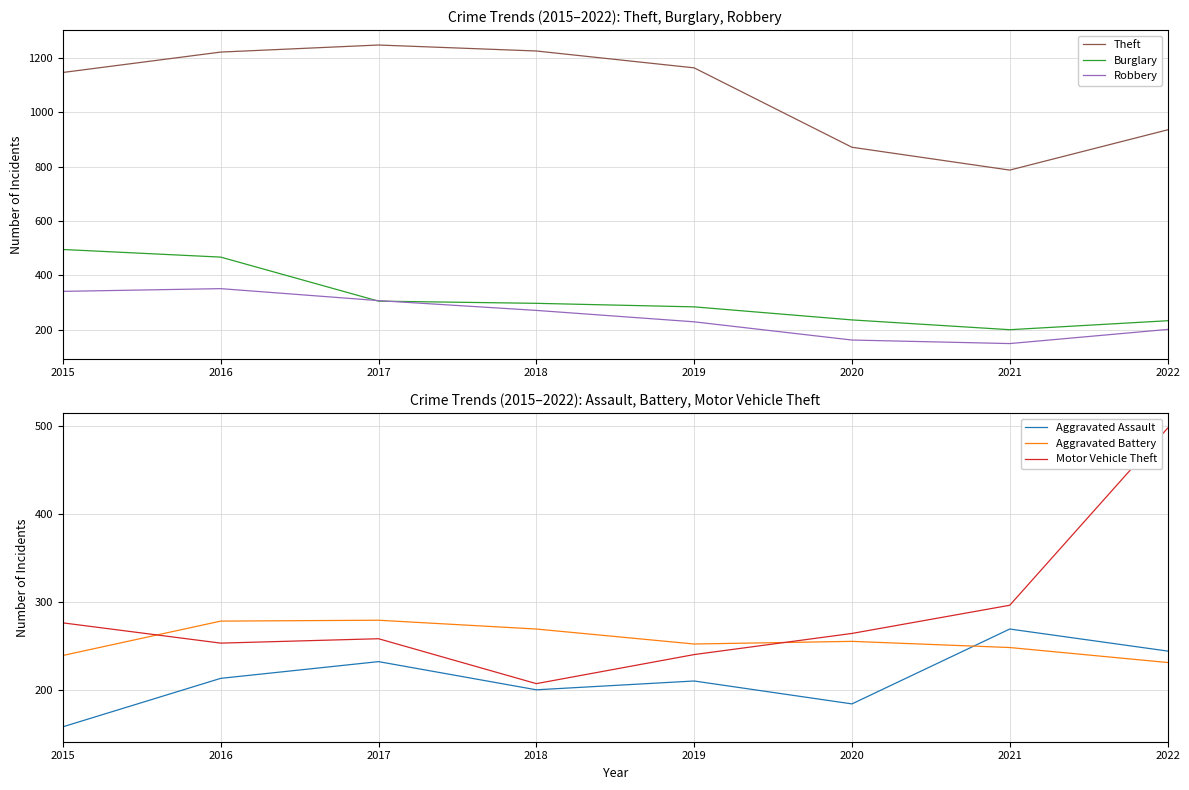

What is the difference between the maximum and minimum values in the Theft series?

460